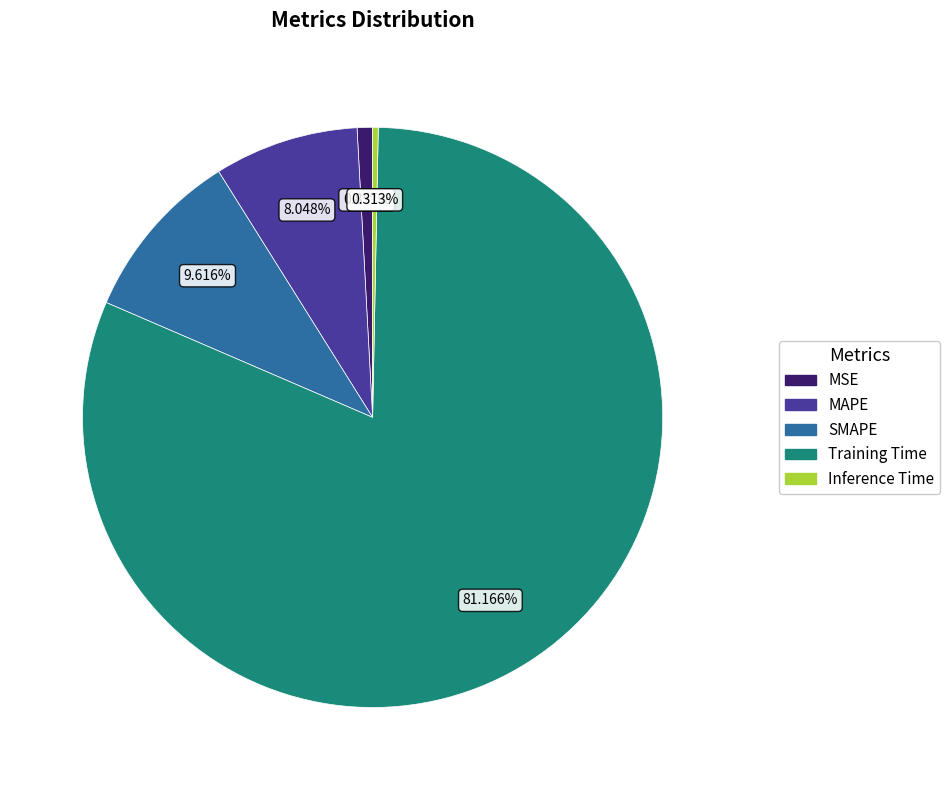

How many slices are in this pie chart?

5